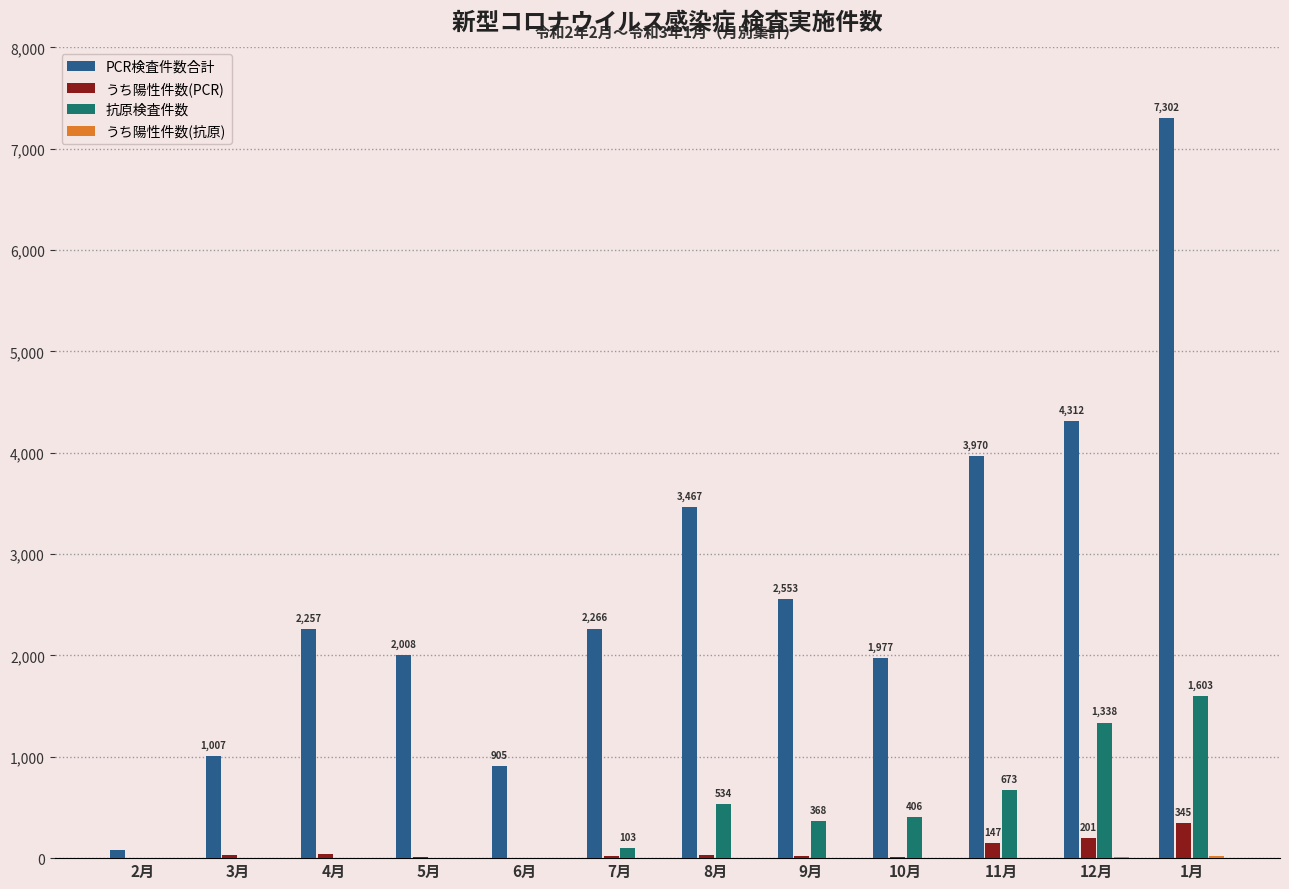

What is the sum of all 抗原検査件数 values?

5027